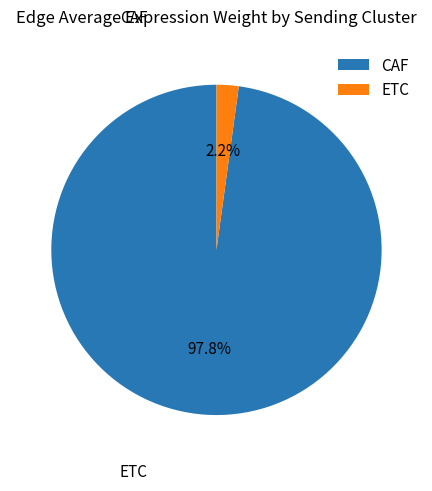

How many segments does this pie chart have?

2